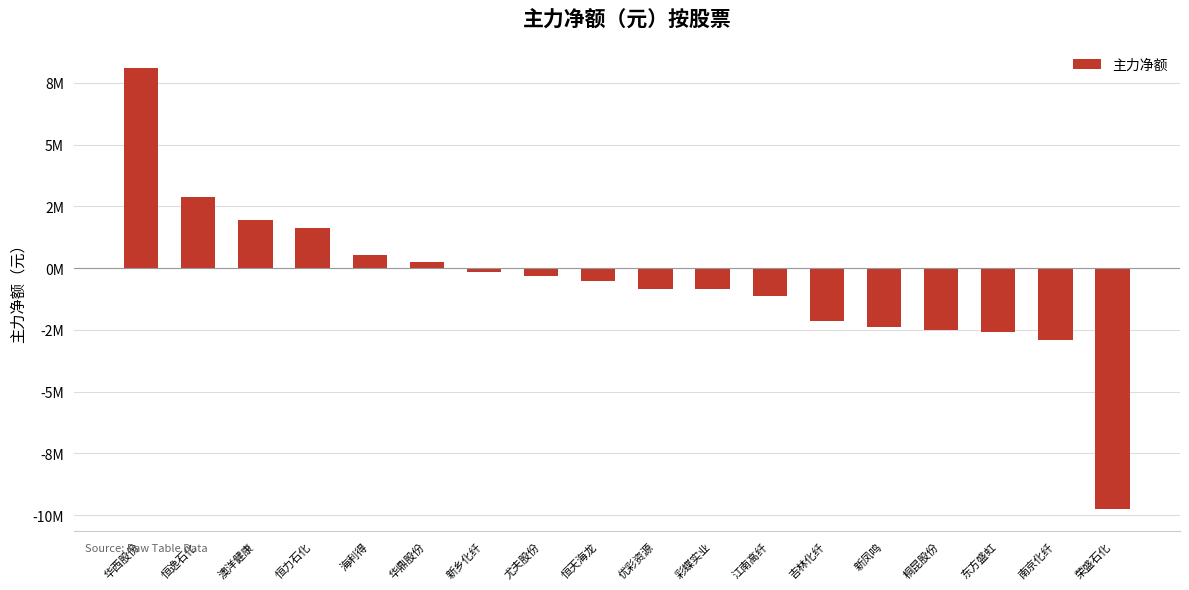

How many categories are shown in the chart?

18